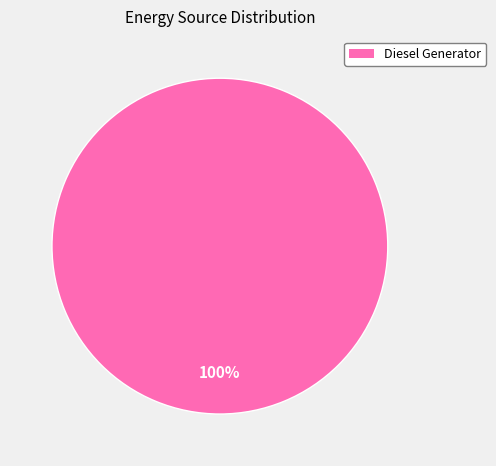

Is there any slice that represents more than half of the pie?

Yes